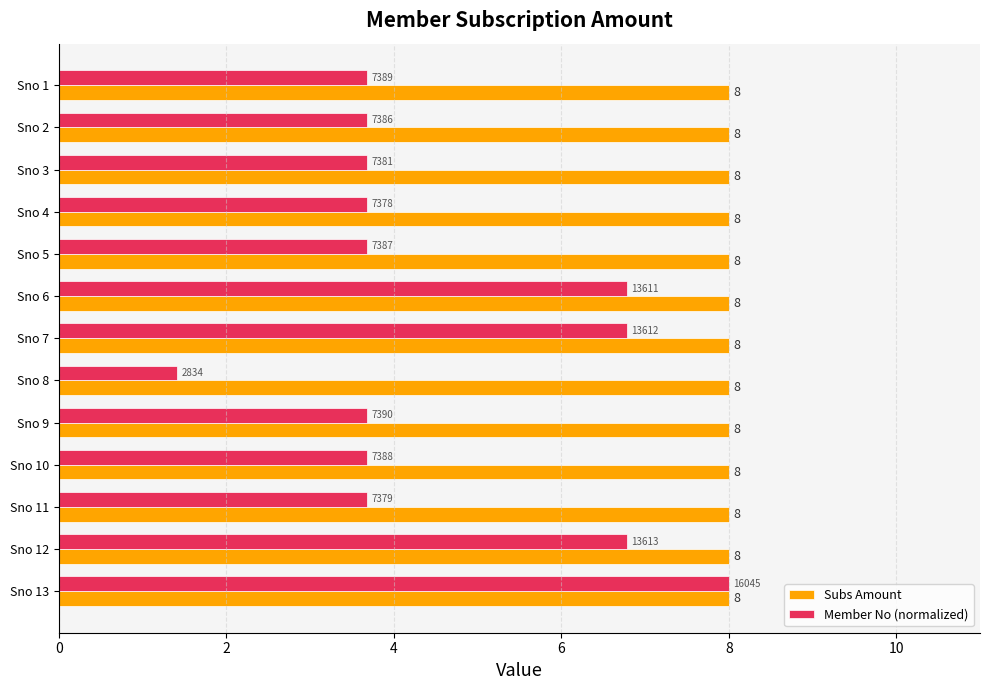

What is the sum of all Subs Amount values?

104.0